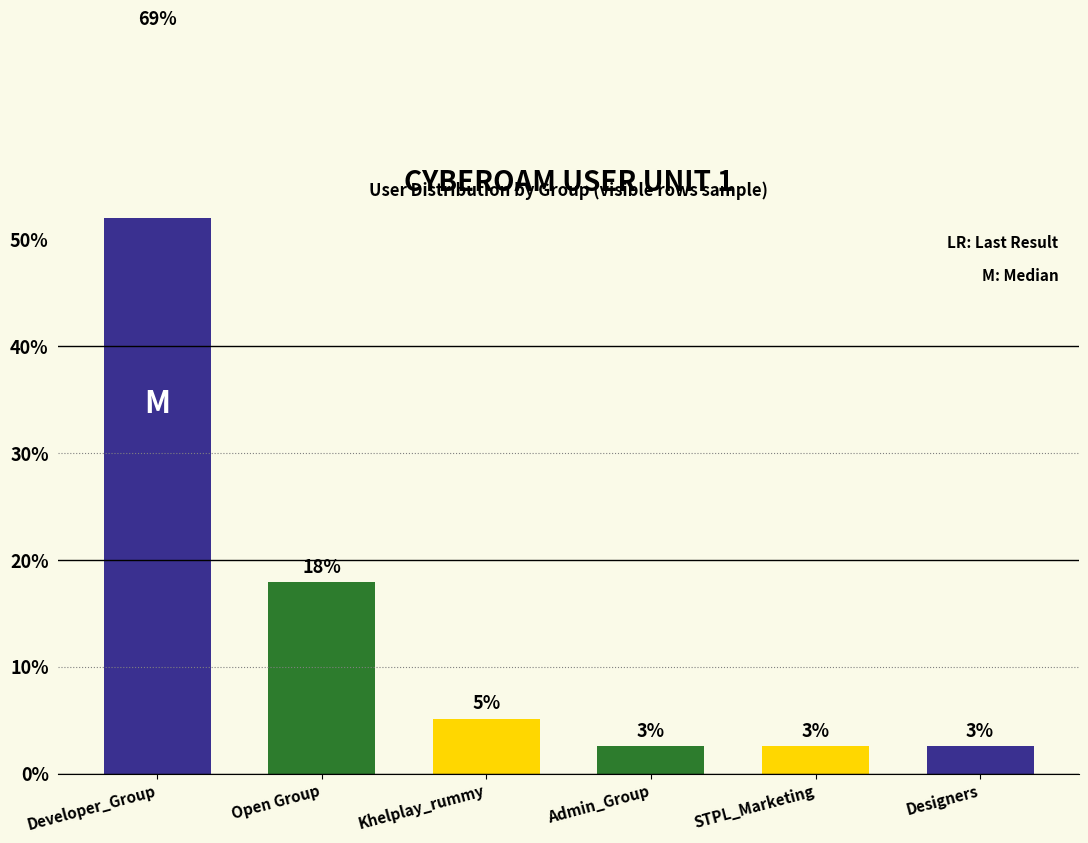

What is the average value?

16.7